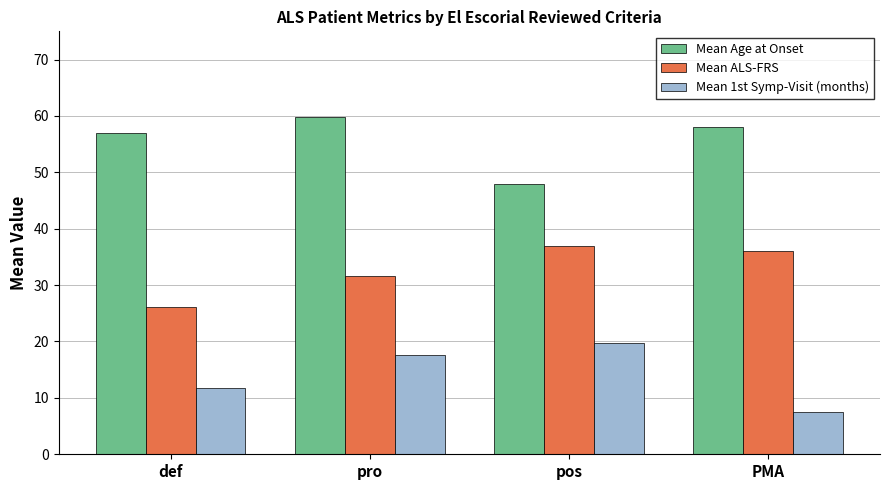

What is the label of the 2nd bar from the left?

pro